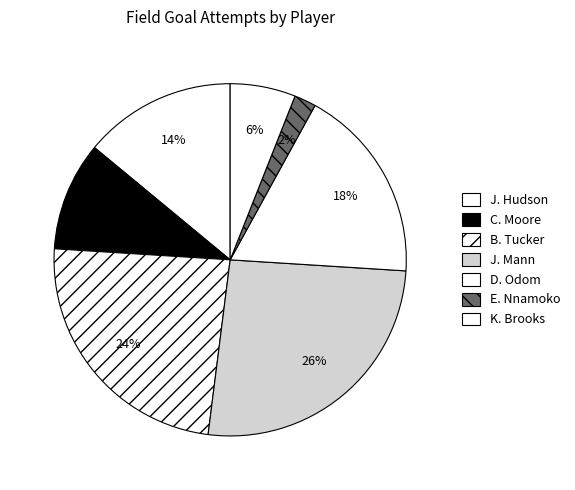

To the nearest percent, what portion does C. Moore represent?

10%